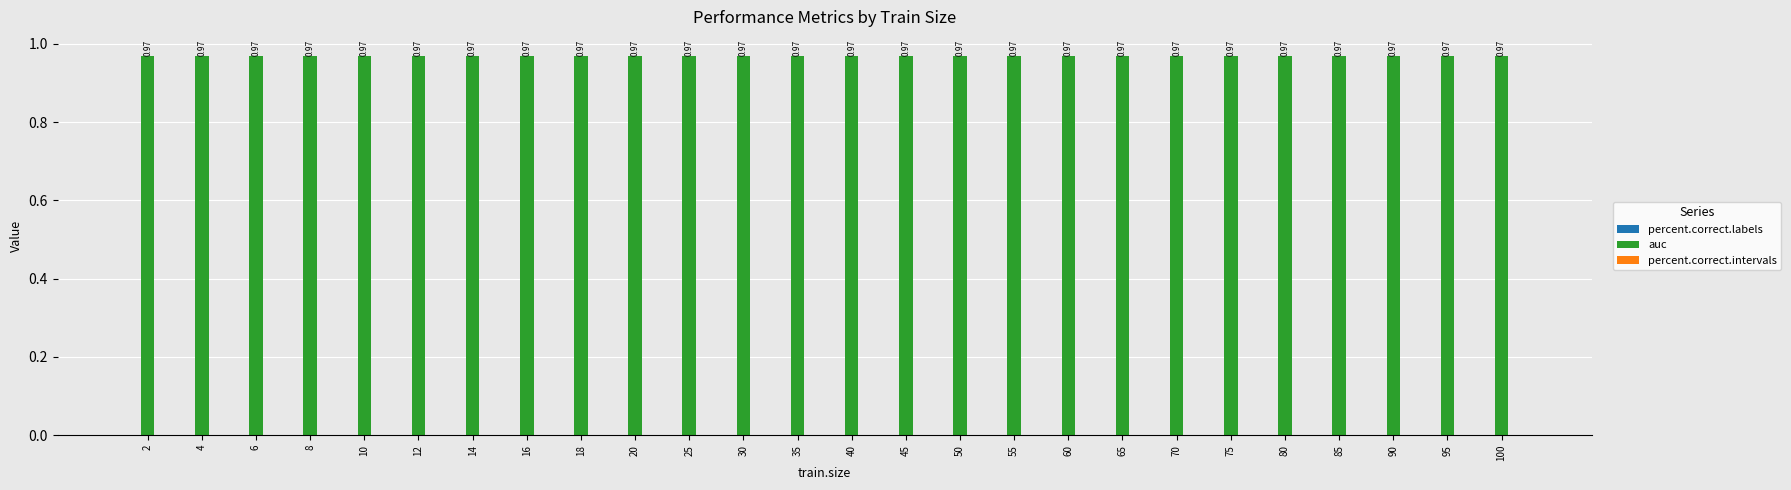

Reading right to left, what are all the values shown in this chart?

percent.correct.labels: 100=0.0	95=0.0	90=0.0	85=0.0	80=0.0	75=0.0	70=0.0	65=0.0	60=0.0	55=0.0	50=0.0	45=0.0	40=0.0	35=0.0	30=0.0	25=0.0	20=0.0	18=0.0	16=0.0	14=0.0	12=0.0	10=0.0	8=0.0	6=0.0	4=0.0	2=0.0
auc: 100=1.0	95=1.0	90=1.0	85=1.0	80=1.0	75=1.0	70=1.0	65=1.0	60=1.0	55=1.0	50=1.0	45=1.0	40=1.0	35=1.0	30=1.0	25=1.0	20=1.0	18=1.0	16=1.0	14=1.0	12=1.0	10=1.0	8=1.0	6=1.0	4=1.0	2=1.0
percent.correct.intervals: 100=0.0	95=0.0	90=0.0	85=0.0	80=0.0	75=0.0	70=0.0	65=0.0	60=0.0	55=0.0	50=0.0	45=0.0	40=0.0	35=0.0	30=0.0	25=0.0	20=0.0	18=0.0	16=0.0	14=0.0	12=0.0	10=0.0	8=0.0	6=0.0	4=0.0	2=0.0